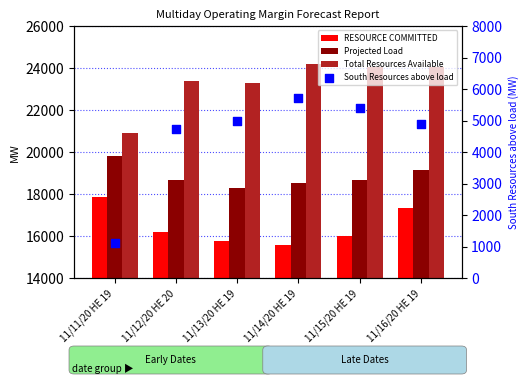

What is the total value across all series at 11/11/20 HE 19?

59650.1